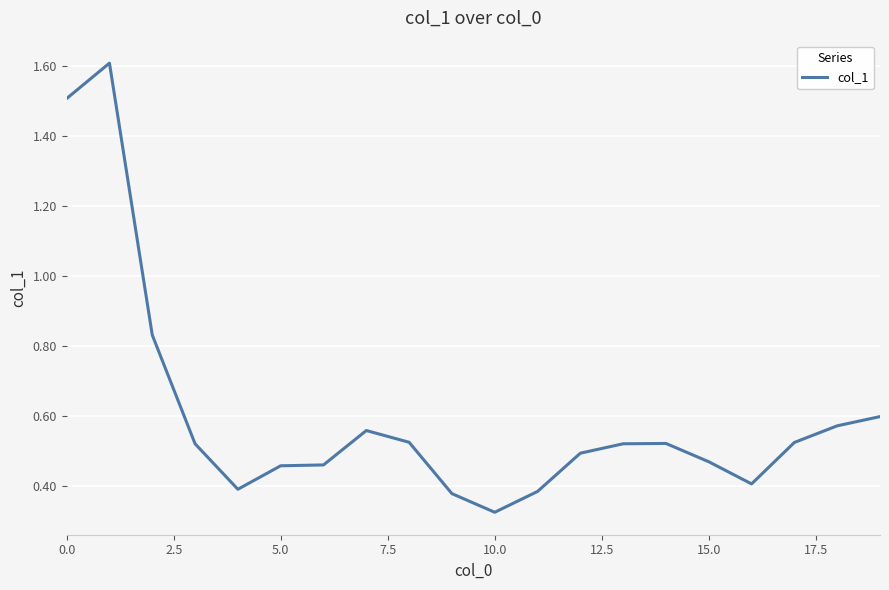

What is the maximum value shown in the chart?

1.6